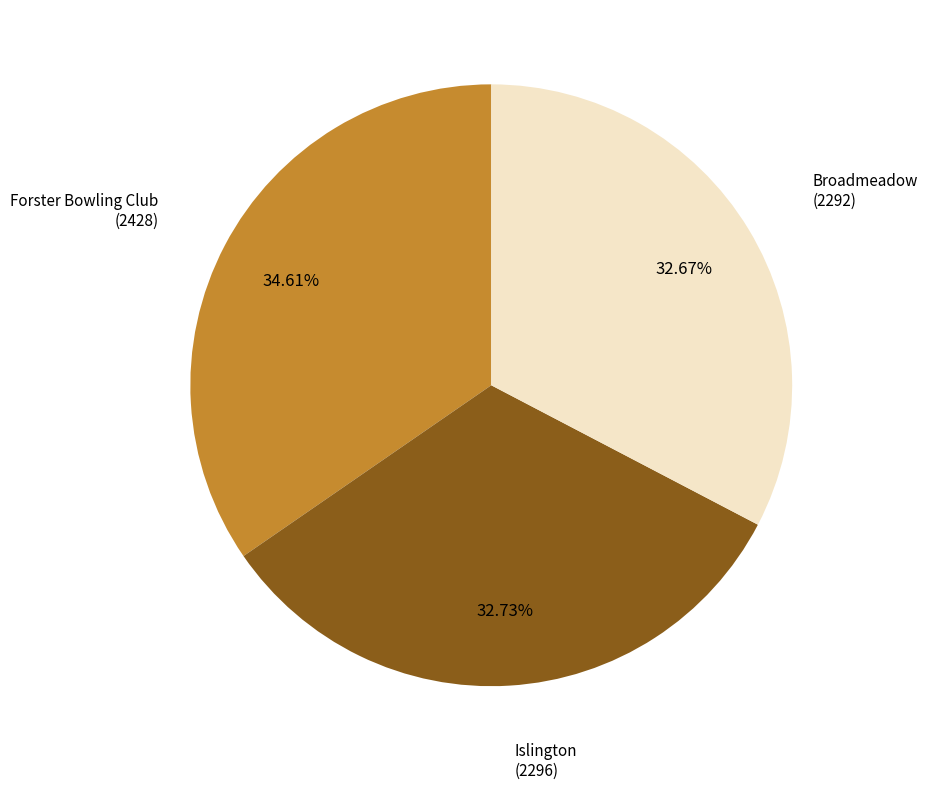

What is the largest slice in the pie chart?

Forster Bowling Club